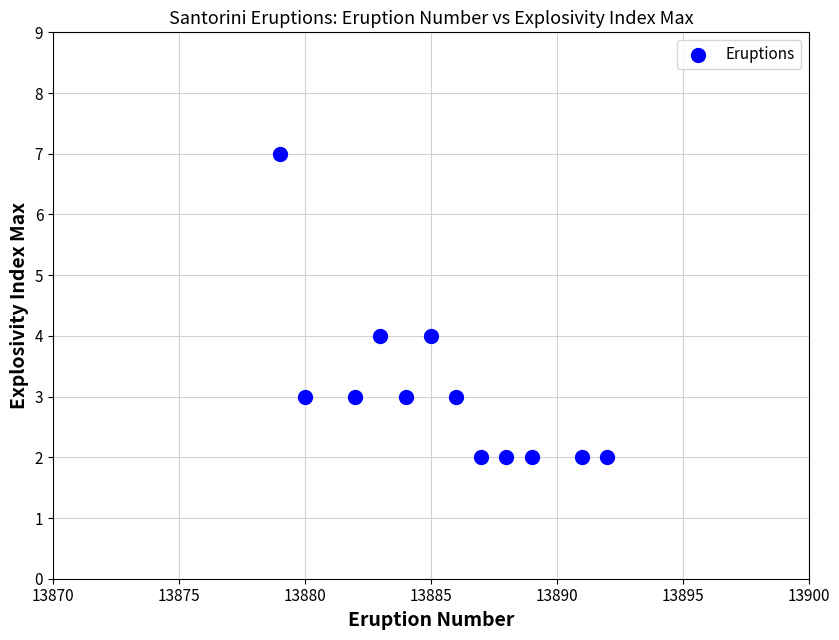

What is the range of Y values (max minus min)?

5